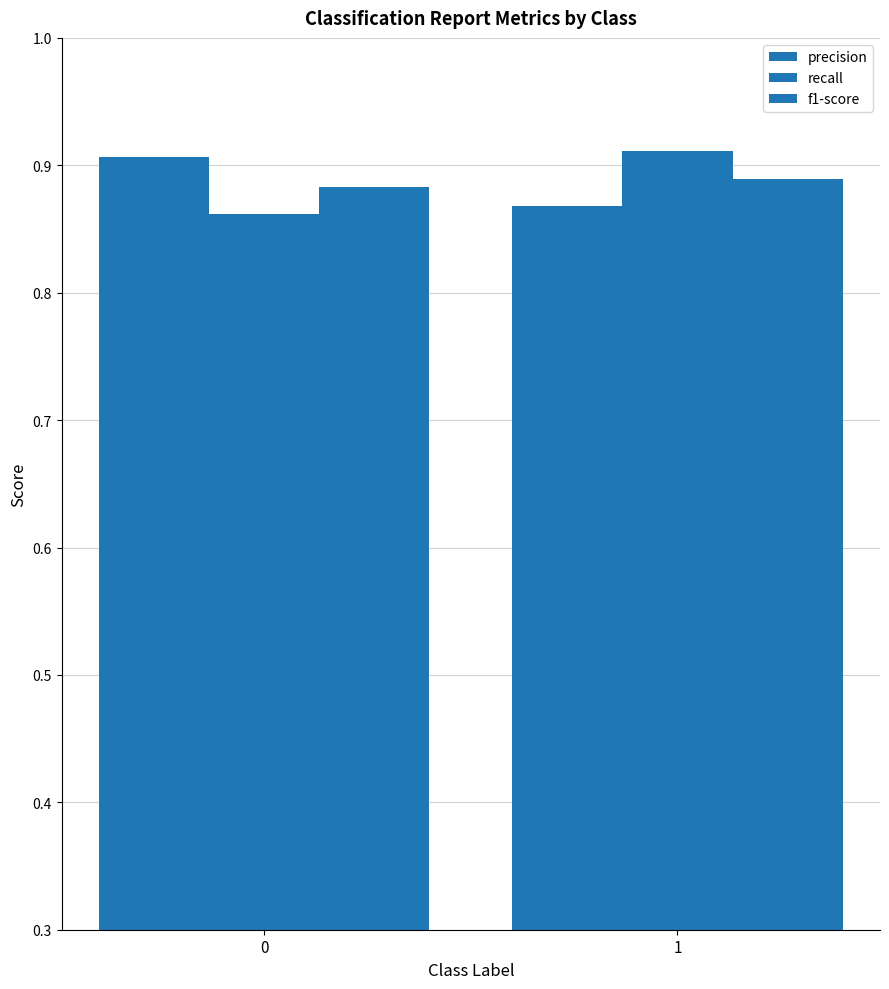

Which series has the largest total across all categories?

precision